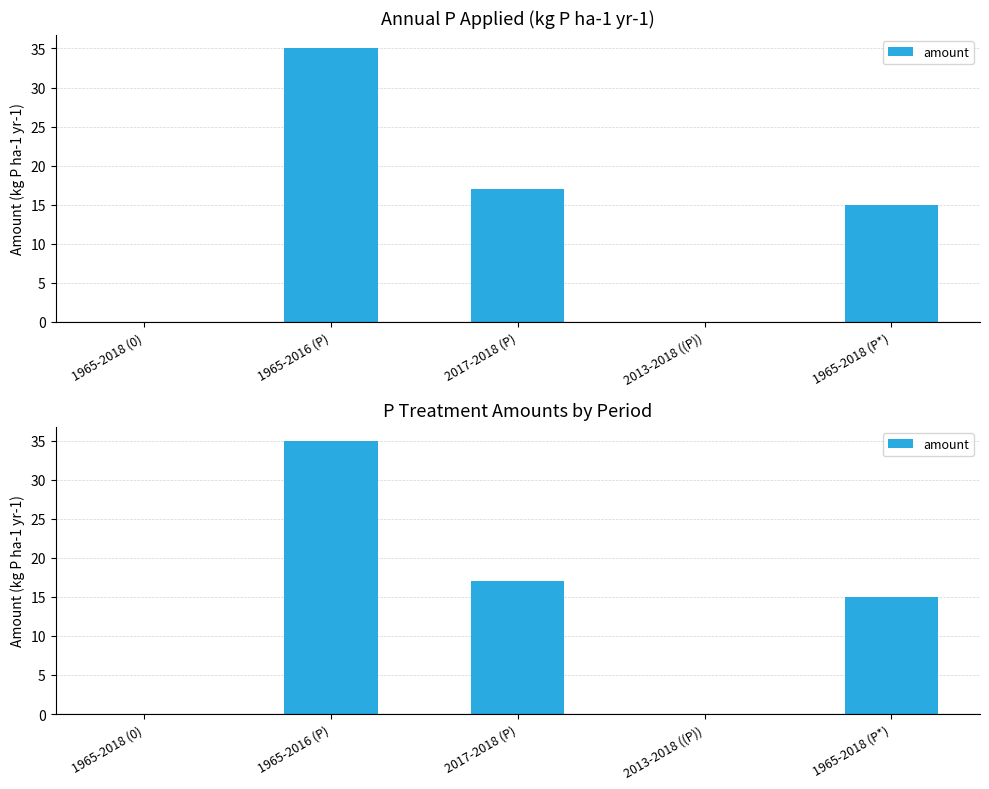

What position from the left is 1965-2018 (P*)?

5